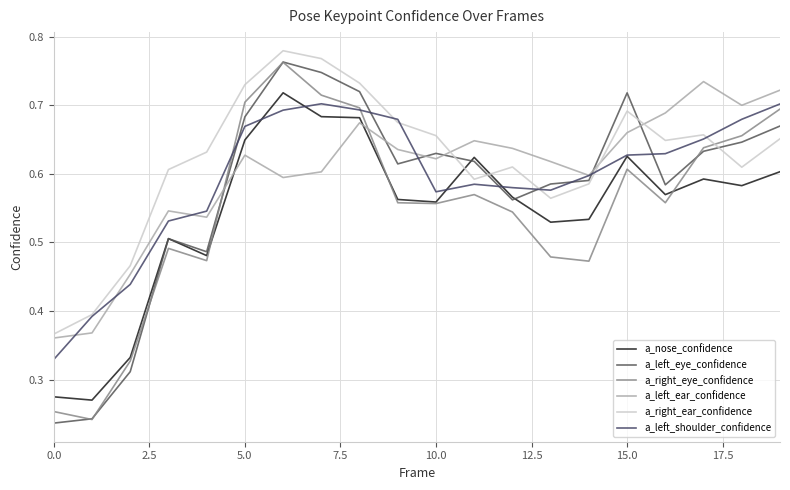

Reading right to left, list all the values displayed in this chart.

a_nose_confidence: 0.6	0.6	0.6	0.6	0.6	0.5	0.5	0.6	0.6	0.6	0.6	0.7	0.7	0.7	0.6	0.5	0.5	0.3	0.3	0.3
a_left_eye_confidence: 0.7	0.6	0.6	0.6	0.7	0.6	0.6	0.6	0.6	0.6	0.6	0.7	0.7	0.8	0.7	0.5	0.5	0.3	0.2	0.2
a_right_eye_confidence: 0.7	0.7	0.6	0.6	0.6	0.5	0.5	0.5	0.6	0.6	0.6	0.7	0.7	0.8	0.7	0.5	0.5	0.3	0.2	0.3
a_left_ear_confidence: 0.7	0.7	0.7	0.7	0.7	0.6	0.6	0.6	0.6	0.6	0.6	0.7	0.6	0.6	0.6	0.5	0.5	0.5	0.4	0.4
a_right_ear_confidence: 0.7	0.6	0.7	0.6	0.7	0.6	0.6	0.6	0.6	0.7	0.7	0.7	0.8	0.8	0.7	0.6	0.6	0.5	0.4	0.4
a_left_shoulder_confidence: 0.7	0.7	0.7	0.6	0.6	0.6	0.6	0.6	0.6	0.6	0.7	0.7	0.7	0.7	0.7	0.5	0.5	0.4	0.4	0.3